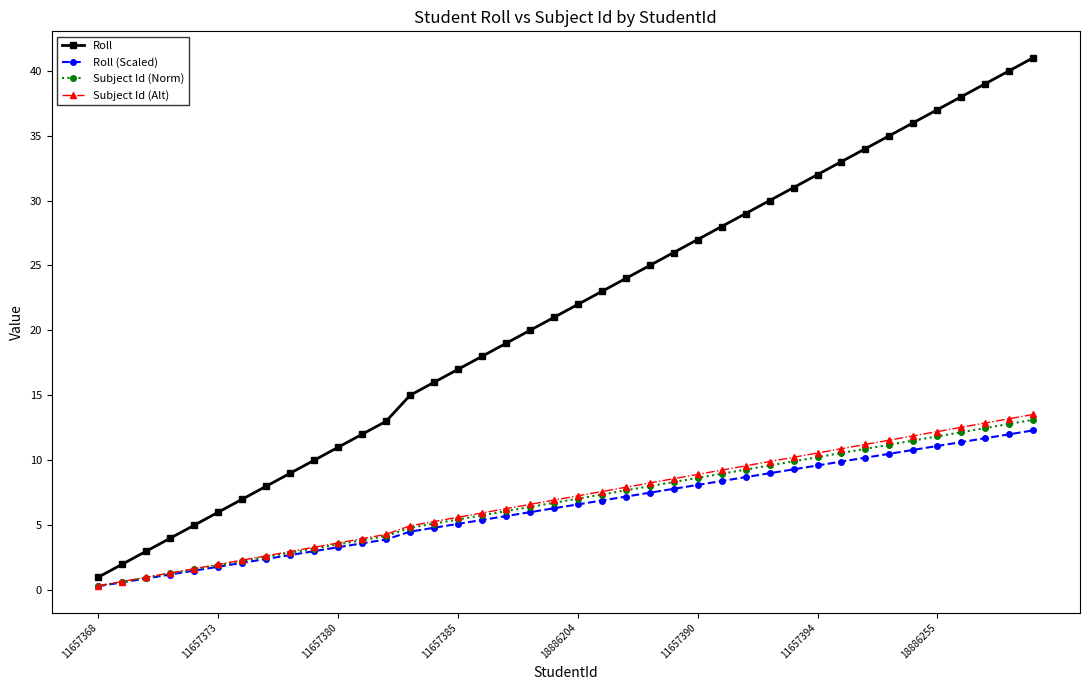

Rank the series by their maximum value, from lowest to highest.

Roll (Scaled), Subject Id (Norm), Subject Id (Alt), Roll